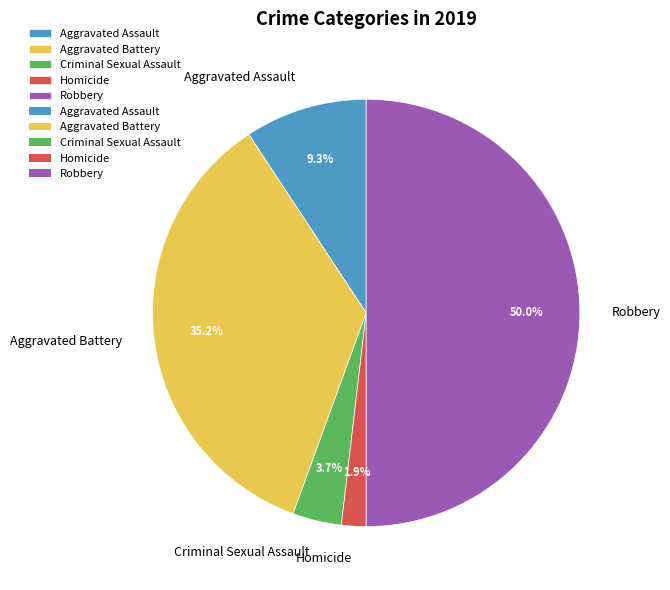

Is Criminal Sexual Assault the majority of the pie?

No